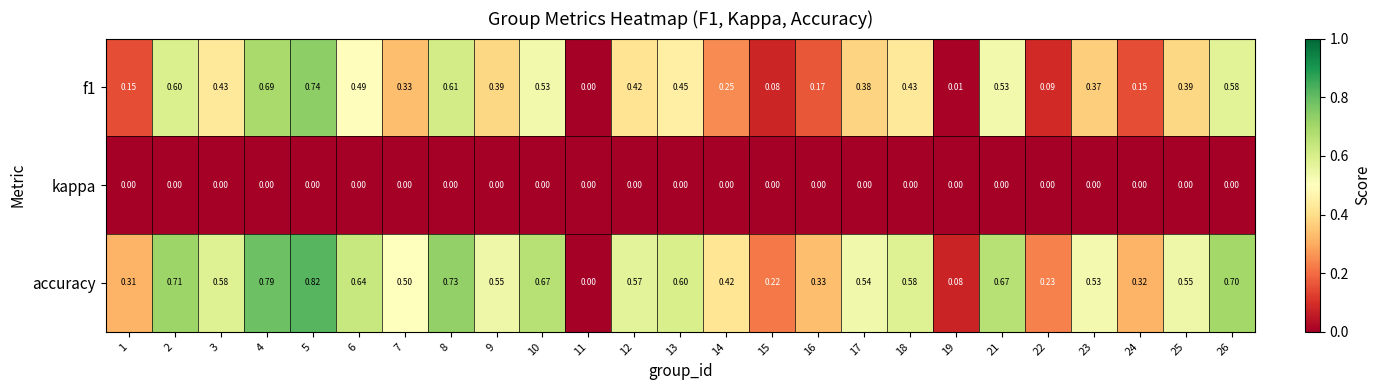

Which series has the largest total across all categories?

accuracy